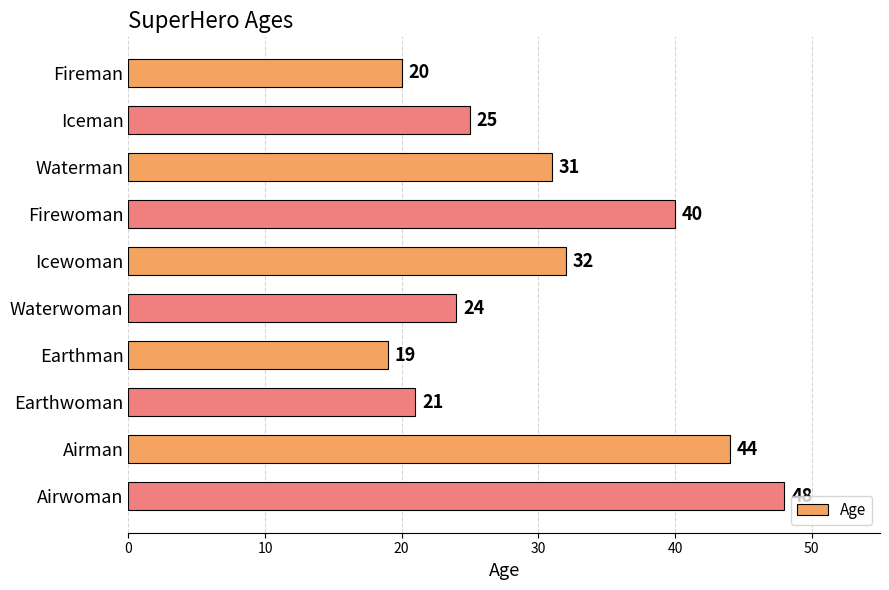

True or false: the data shows 44 at Airman.

True